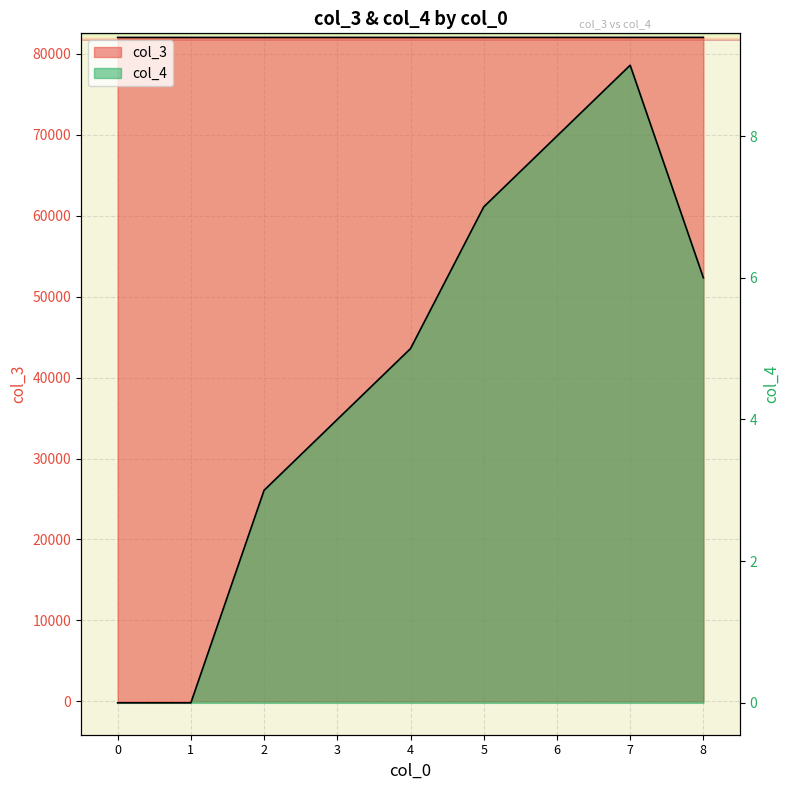

True or false: col_4 and col_3 cross at least once.

False